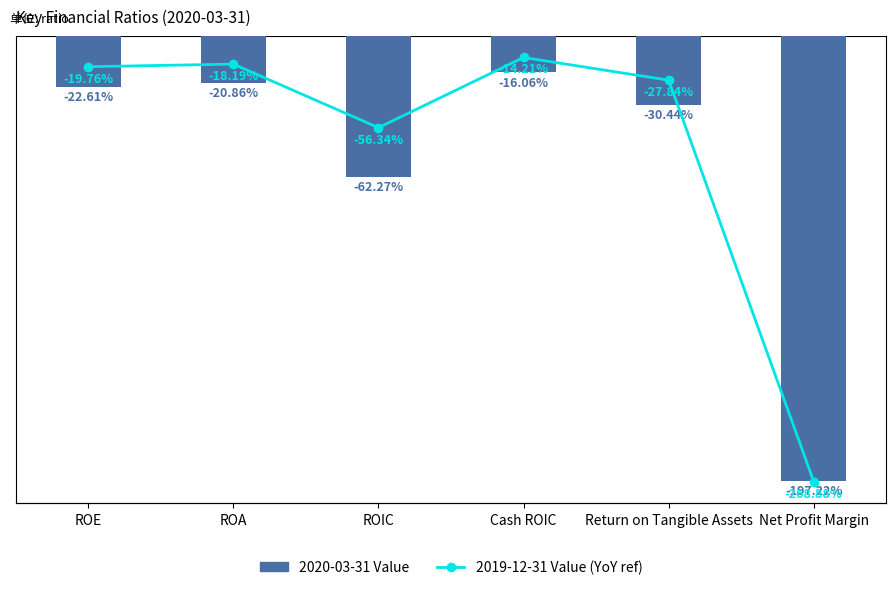

Which category has the highest value in the 2020-03-31 Value series?

Cash ROIC